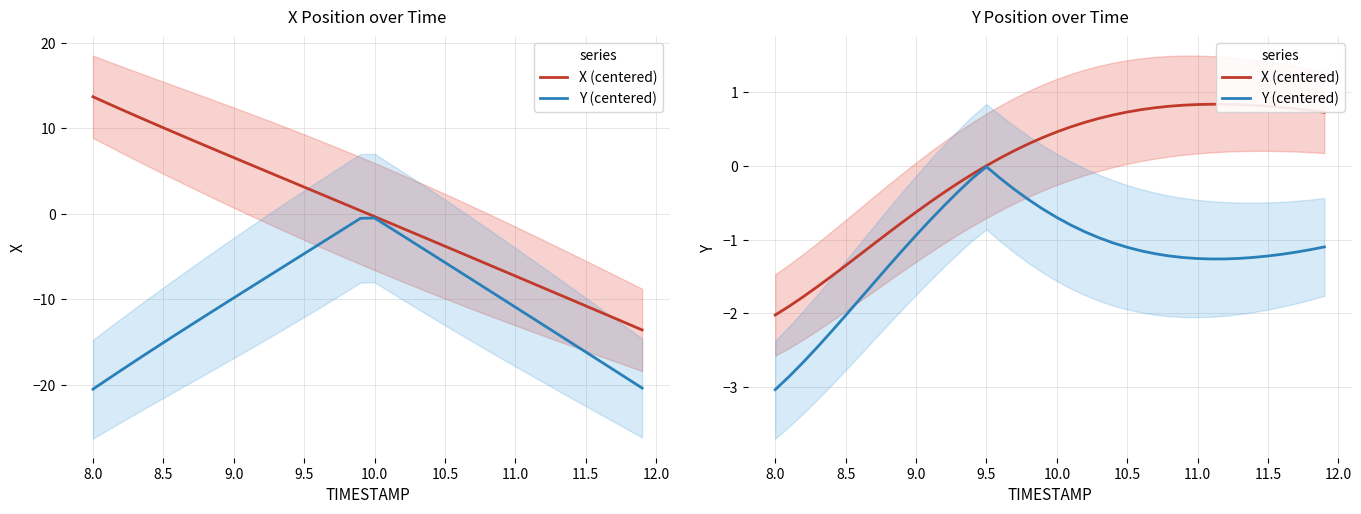

Reading left to right, transcribe all the data shown in this chart.

X (centered): -2.0	-1.9	-1.8	-1.6	-1.5	-1.3	-1.2	-1.1	-0.9	-0.8	-0.6	-0.5	-0.4	-0.2	-0.1	0.0	0.1	0.2	0.3	0.4	0.5	0.5	0.6	0.6	0.7	0.7	0.8	0.8	0.8	0.8	0.8	0.8	0.8	0.8	0.8	0.8	0.8	0.8	0.8	0.7
Y (centered): -3.0	-2.9	-2.7	-2.5	-2.2	-2.0	-1.8	-1.6	-1.4	-1.2	-0.9	-0.7	-0.5	-0.3	-0.2	-0.0	-0.2	-0.3	-0.5	-0.6	-0.7	-0.8	-0.9	-1.0	-1.0	-1.1	-1.2	-1.2	-1.2	-1.2	-1.3	-1.3	-1.3	-1.3	-1.2	-1.2	-1.2	-1.2	-1.1	-1.1